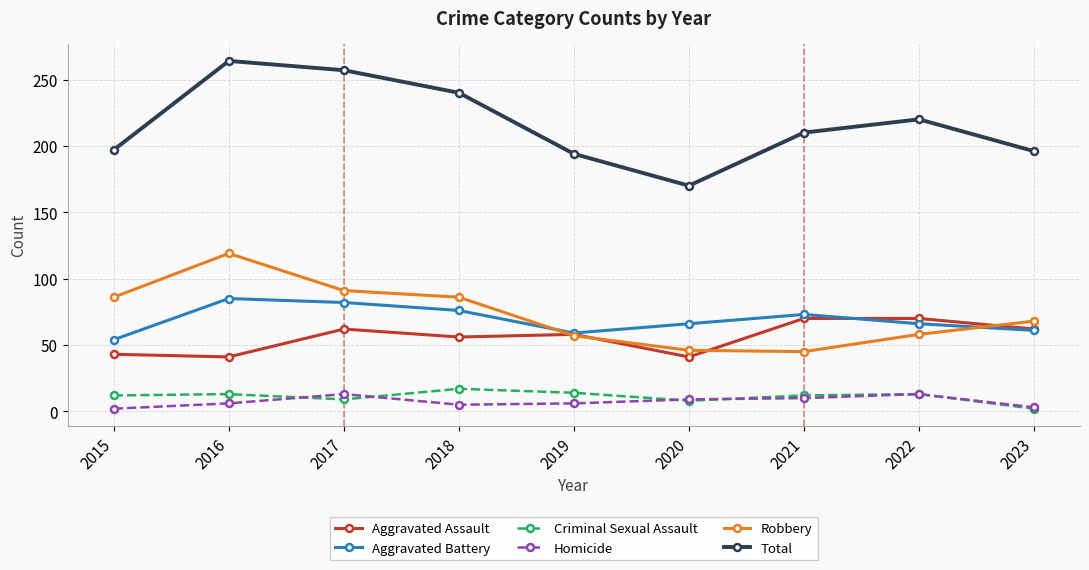

True or false: Aggravated Battery and Homicide intersect in this chart.

False